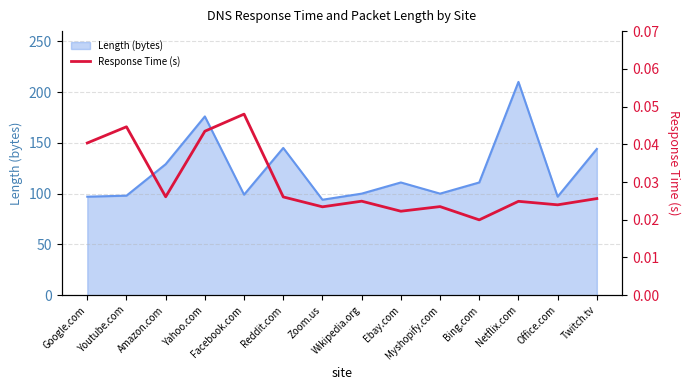

List the labels in order of value, smallest first.

Bing.com, Ebay.com, Zoom.us, Myshopify.com, Office.com, Netflix.com, Wikipedia.org, Twitch.tv, Reddit.com, Amazon.com, Google.com, Yahoo.com, Youtube.com, Facebook.com